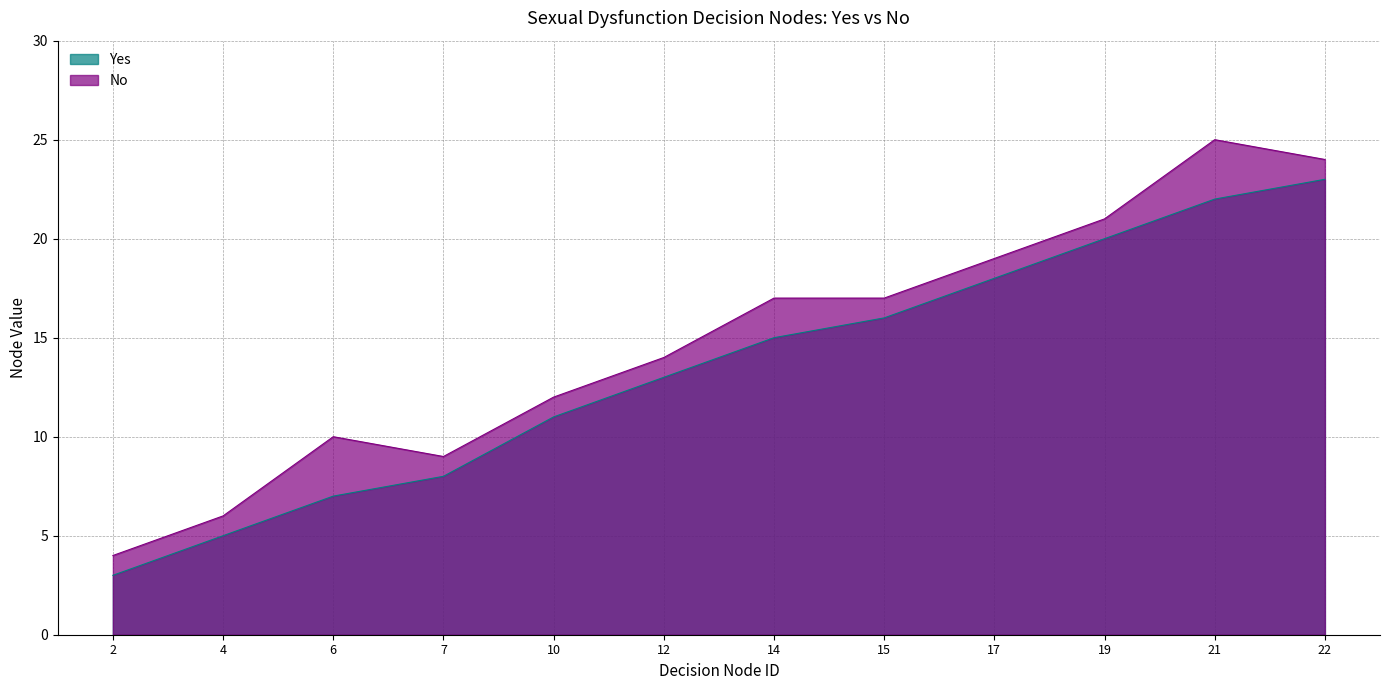

Read the No value at 14, to the nearest 5.

15